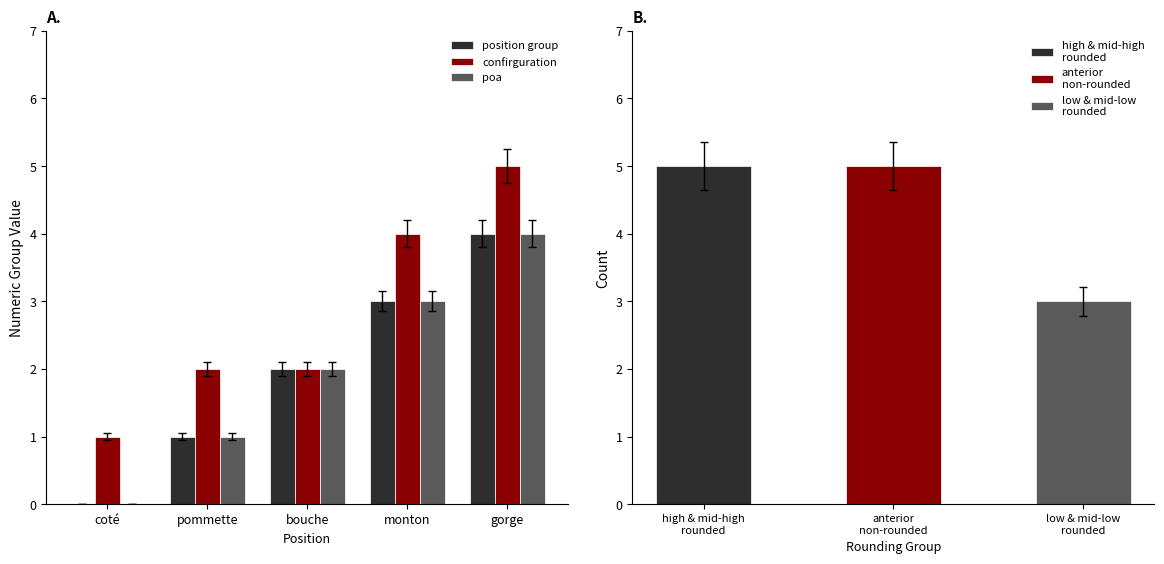

True or false: confirguration has a value of 4 at monton.

True